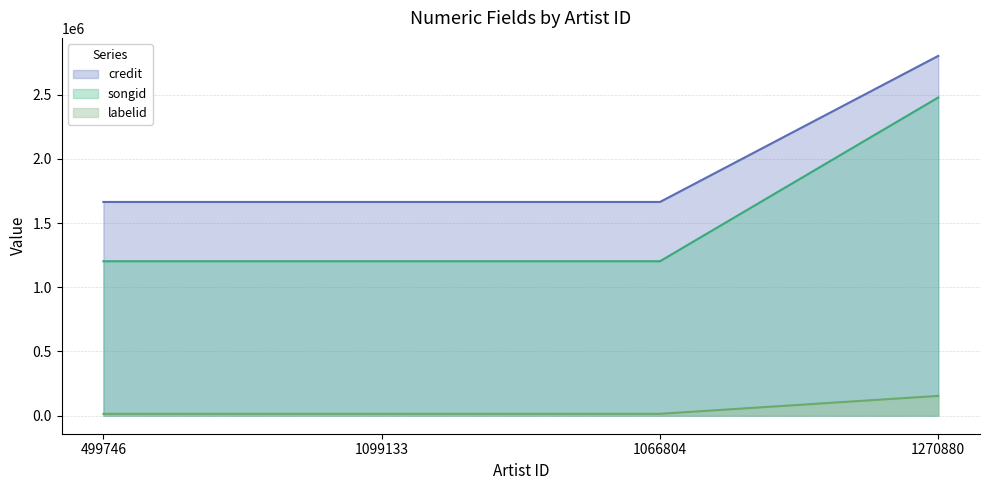

What is the highest value of the credit series?

2801057